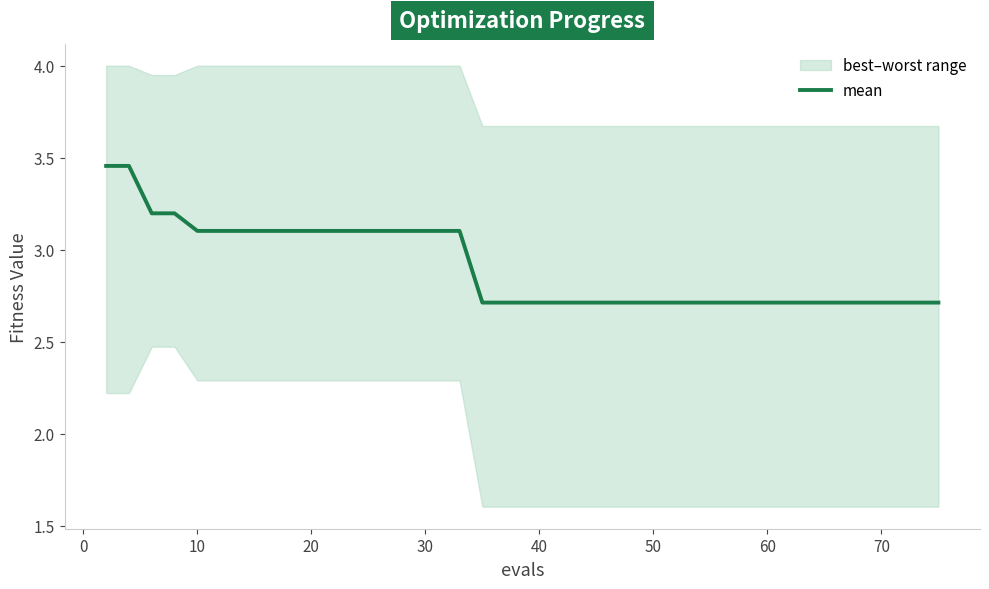

What is the sum of all values?

116.0